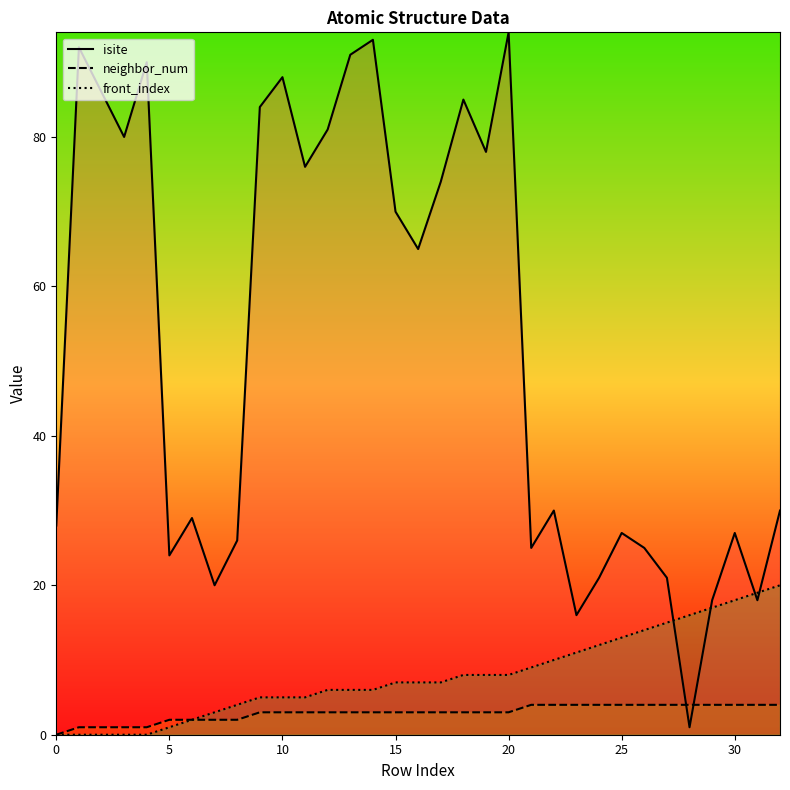

What is the total value across all series at 20?

105